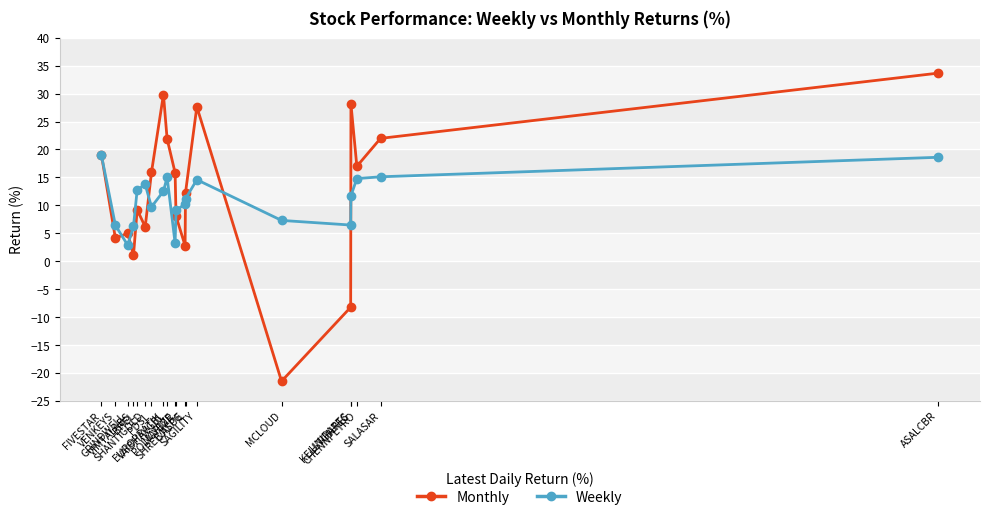

Between CHENNPETRO and VIMTALABS, which series saw the biggest shift?

Monthly